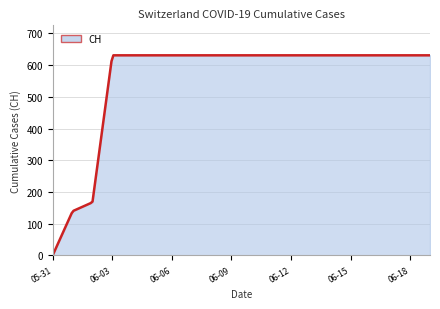

What is the maximum value shown in the chart?

631